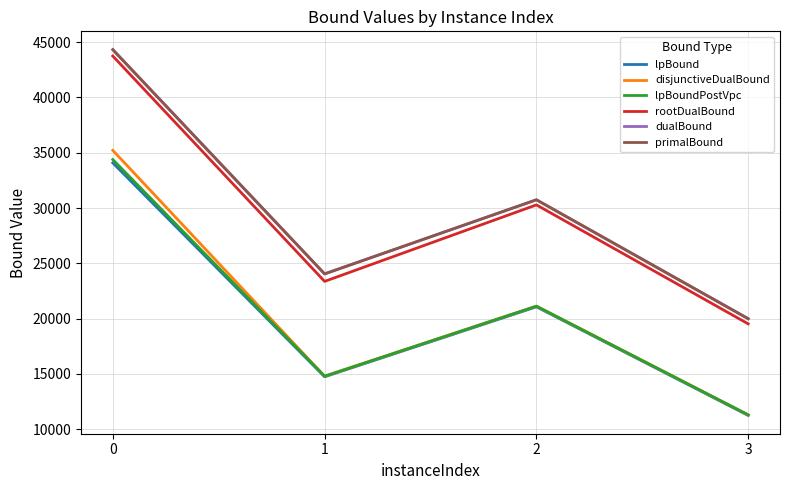

What is the sum of the rootDualBound values at 2 and 0?

74021.1